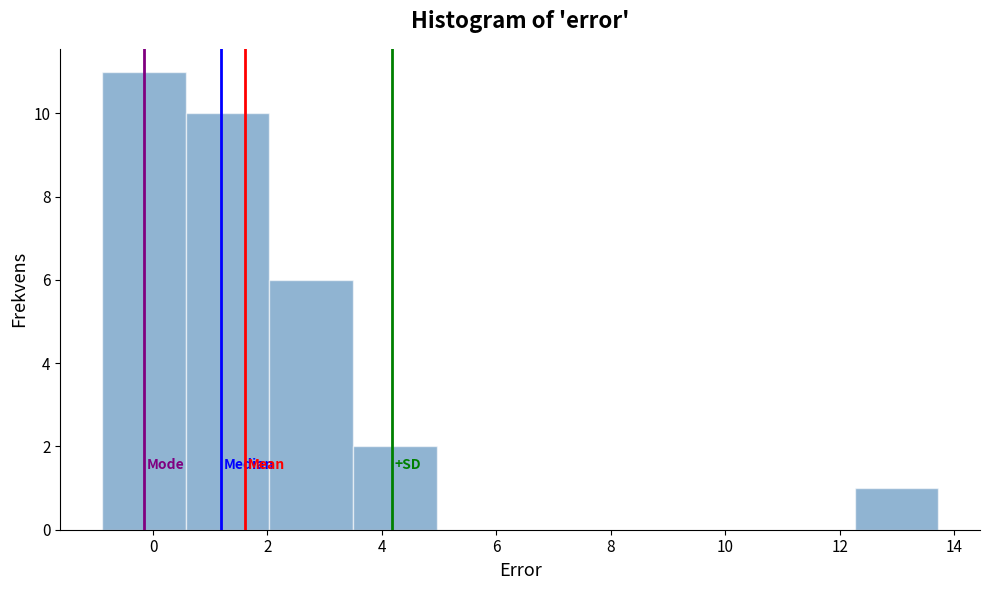

Reading left to right, list every bar in this chart as the range it spans on the x-axis followed by its height. Neither the bar edges nor the heights are printed on the chart, so give them approximately, as read against the axes.

-0.8 to 0.6: 11
0.6 to 2.0: 10
2.0 to 3.4: 6
3.4 to 5.0: 2
5.0 to 6.4: 0
6.4 to 7.8: 0
7.8 to 9.4: 0
9.4 to 10.8: 0
10.8 to 12.2: 0
12.2 to 13.8: 1